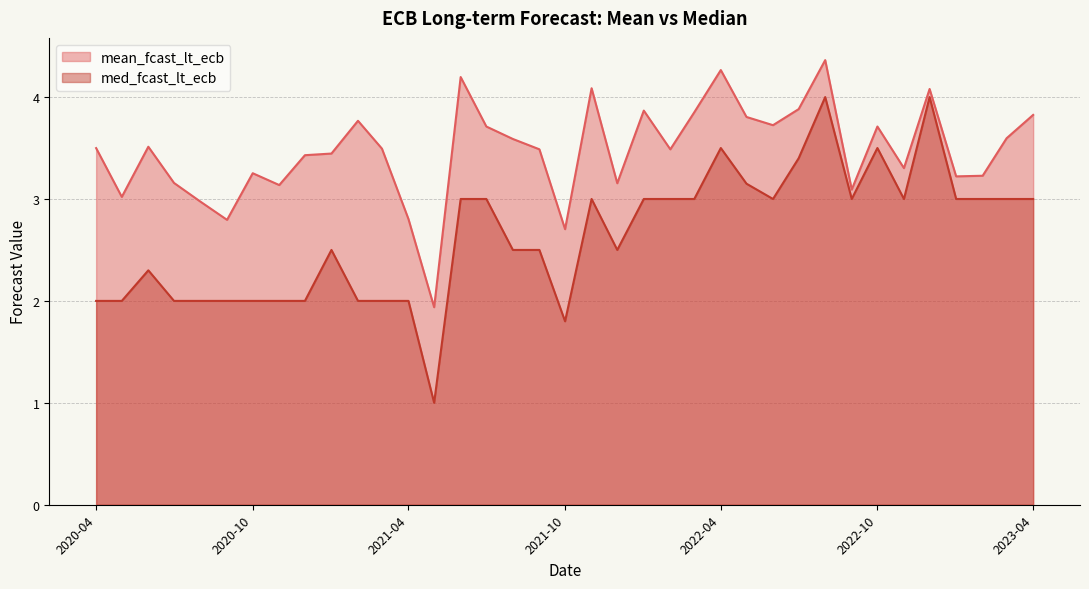

Where is the first local minimum for med_fcast_lt_ecb?

2021-05-01